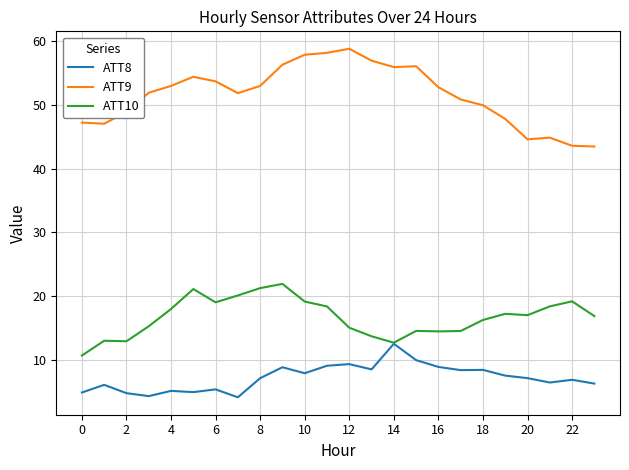

How many lines are shown in the chart?

3